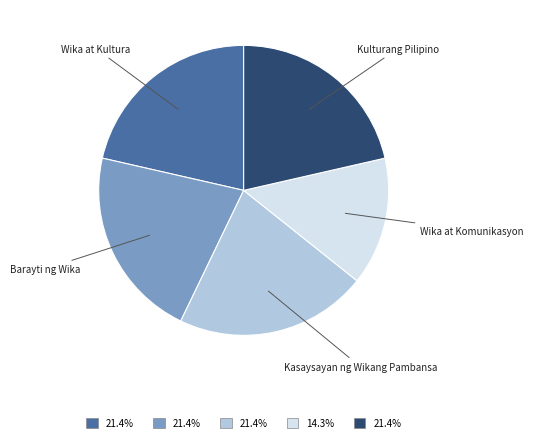

Approximately how many times larger is the value at Kulturang Pilipino compared to Wika at Komunikasyon?

1.5